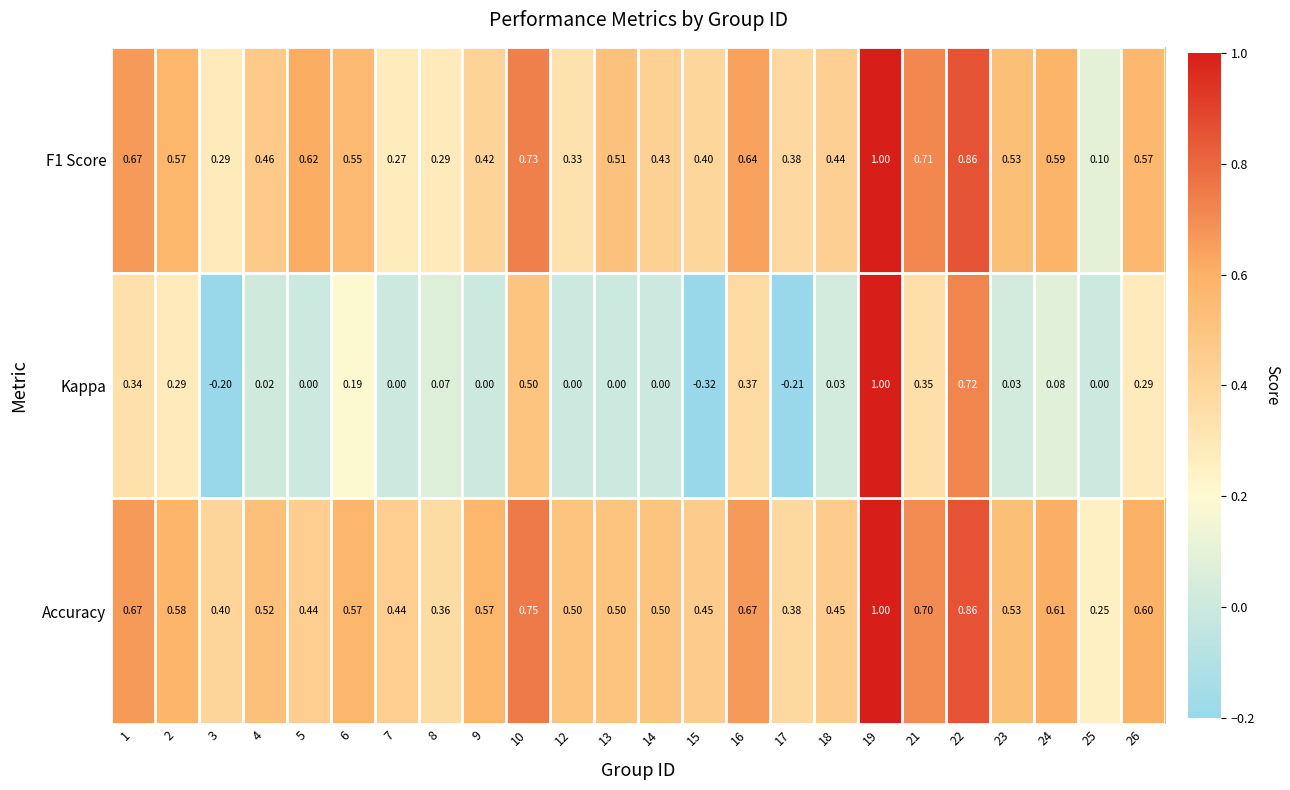

Which series has the largest range (max minus min)?

Kappa